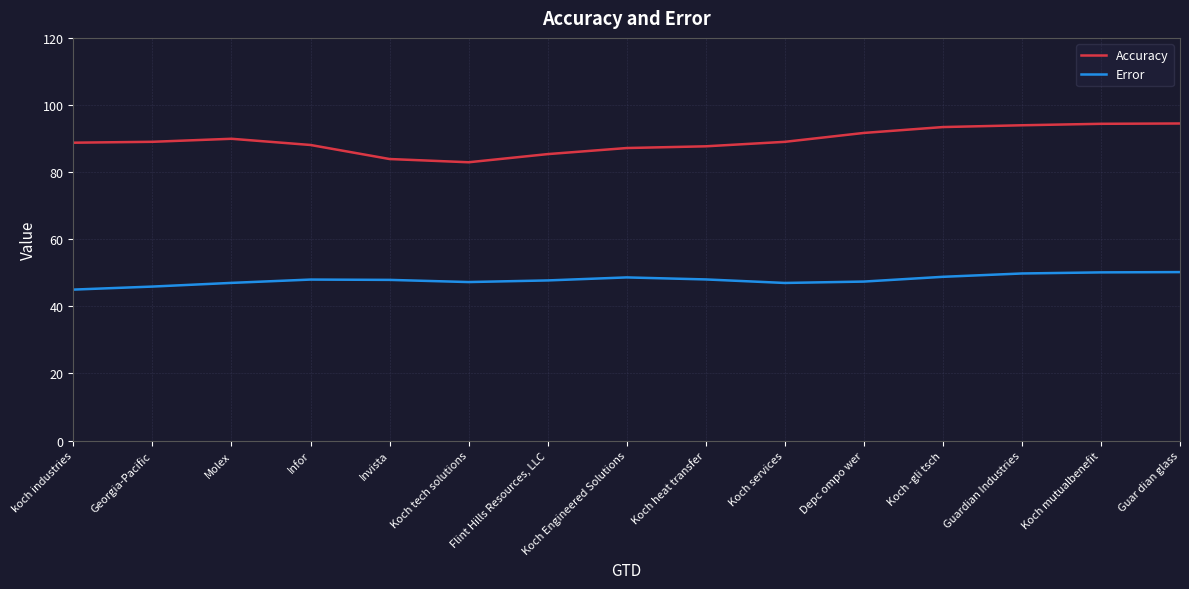

What is the minimum value for Error?

45.0